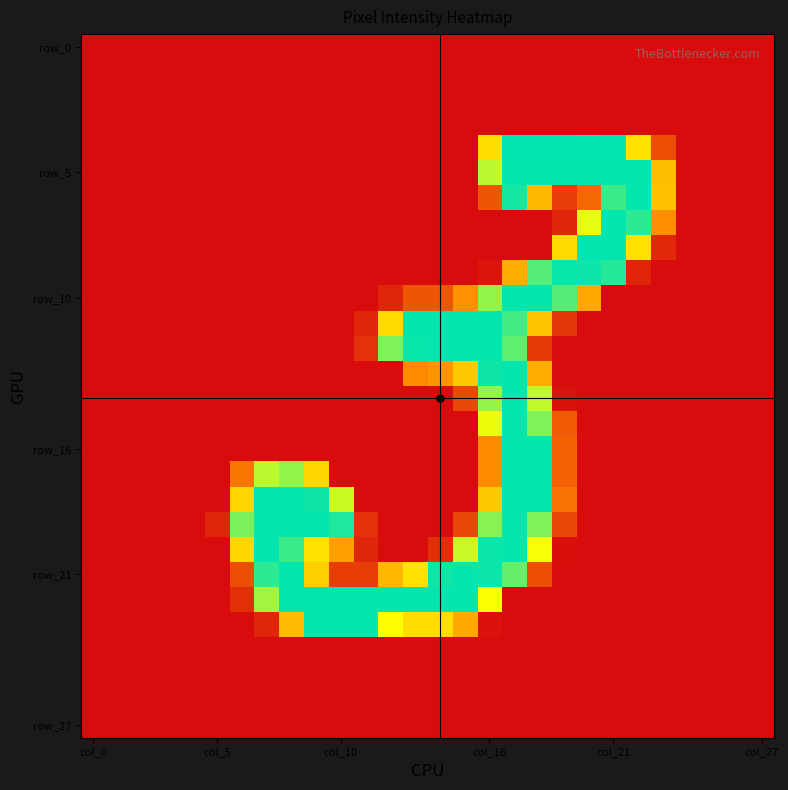

At which category is the sum across all series the highest?

17